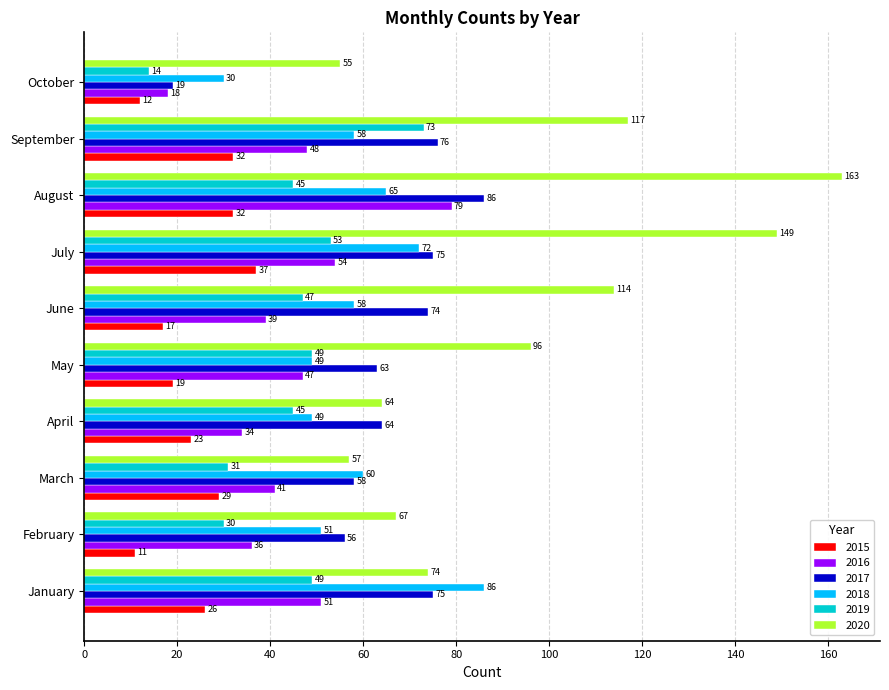

What is the sum of all 2015 values?

238